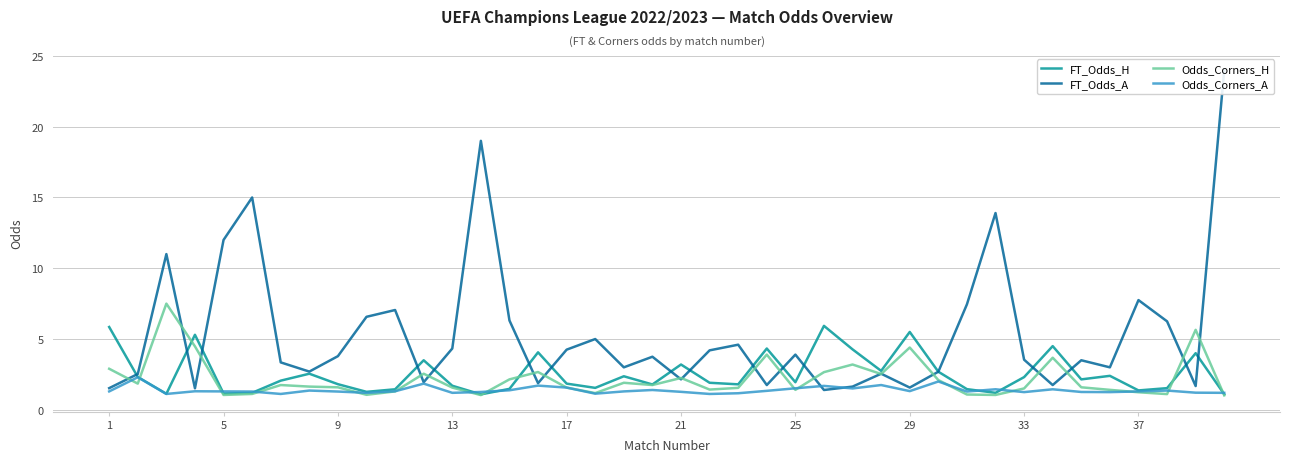

What is the maximum value for Odds_Corners_H?

7.5